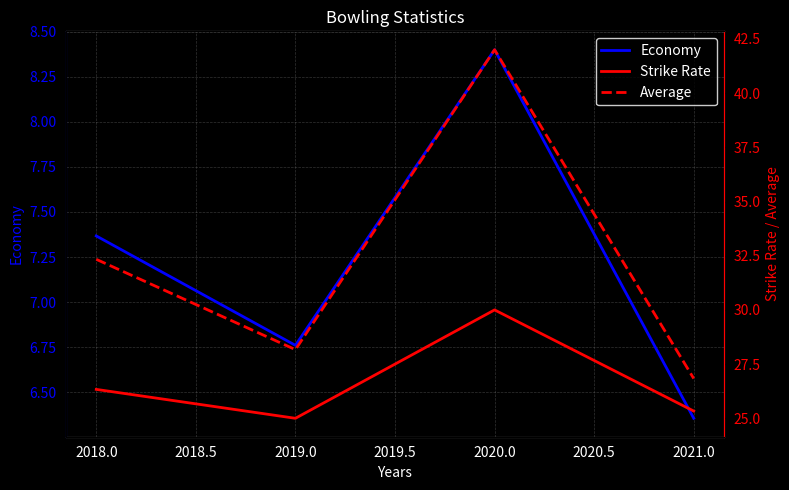

Which series has the largest total across all categories?

Average